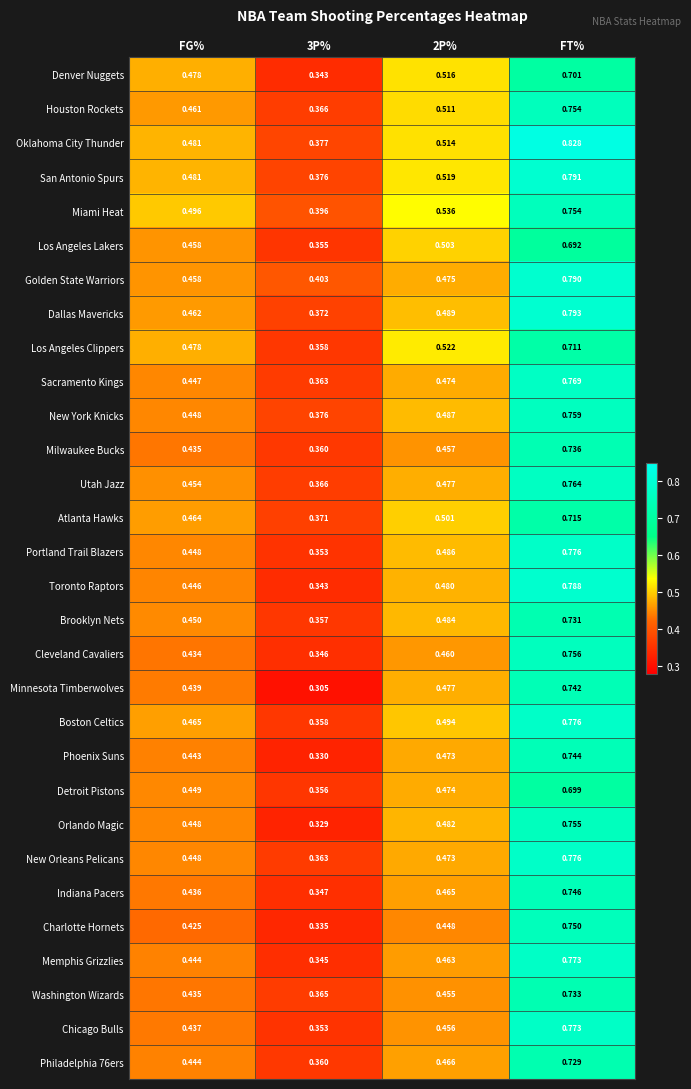

Is the value of Miami Heat at 3P% greater than the value of Chicago Bulls at FT%?

No